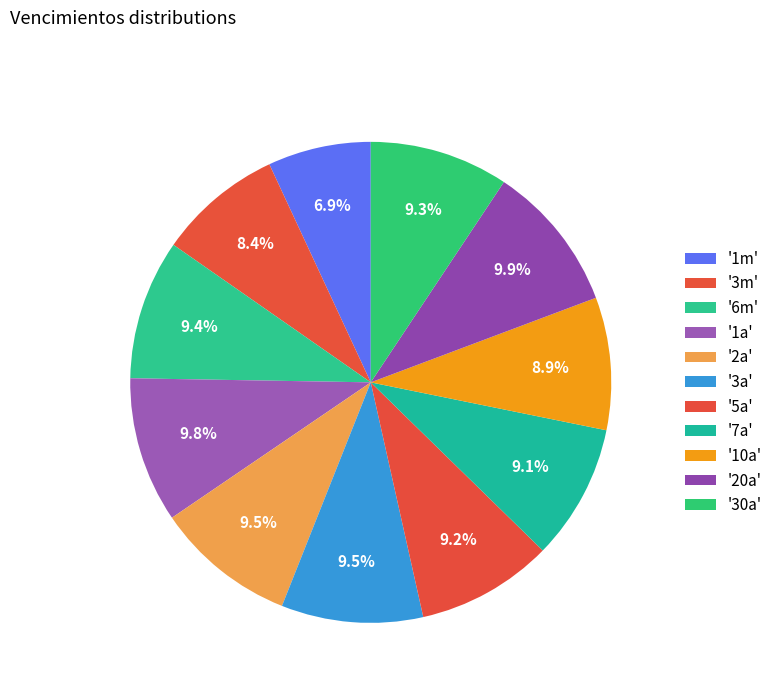

Is there any slice that represents more than half of the pie?

No